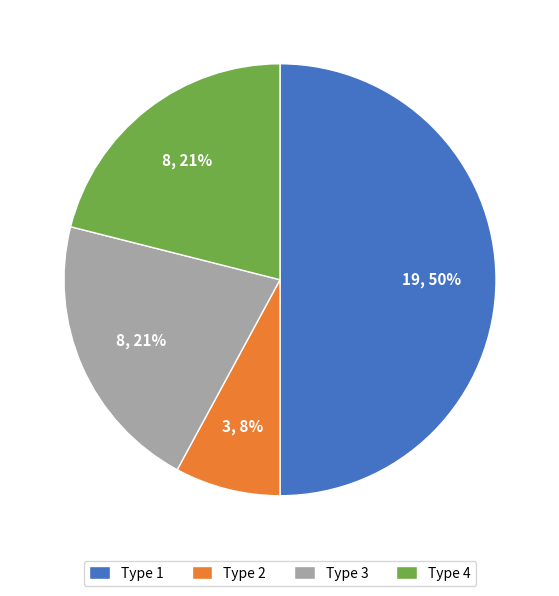

Is it true that Type 4 is 14% of the pie?

False